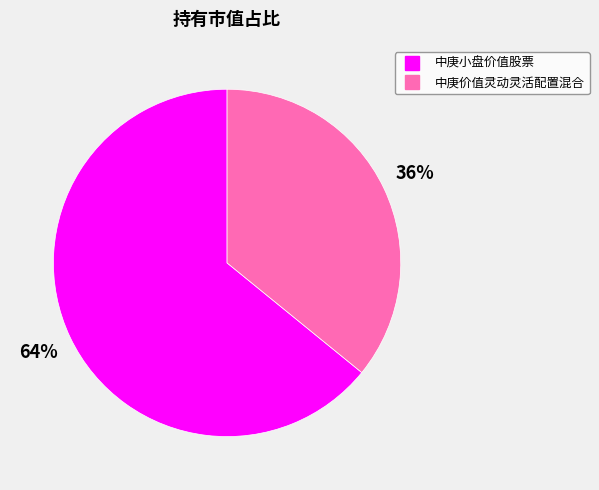

The 中庚价值灵动灵活配置混合 slice represents 36% of the pie. True or false?

True